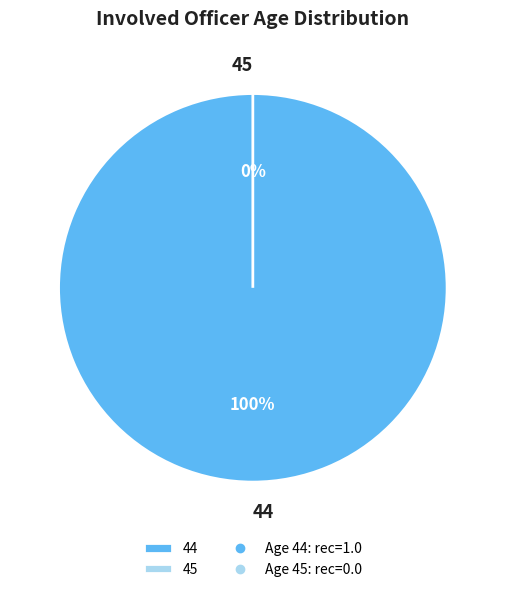

Count the number of slices in the pie.

2